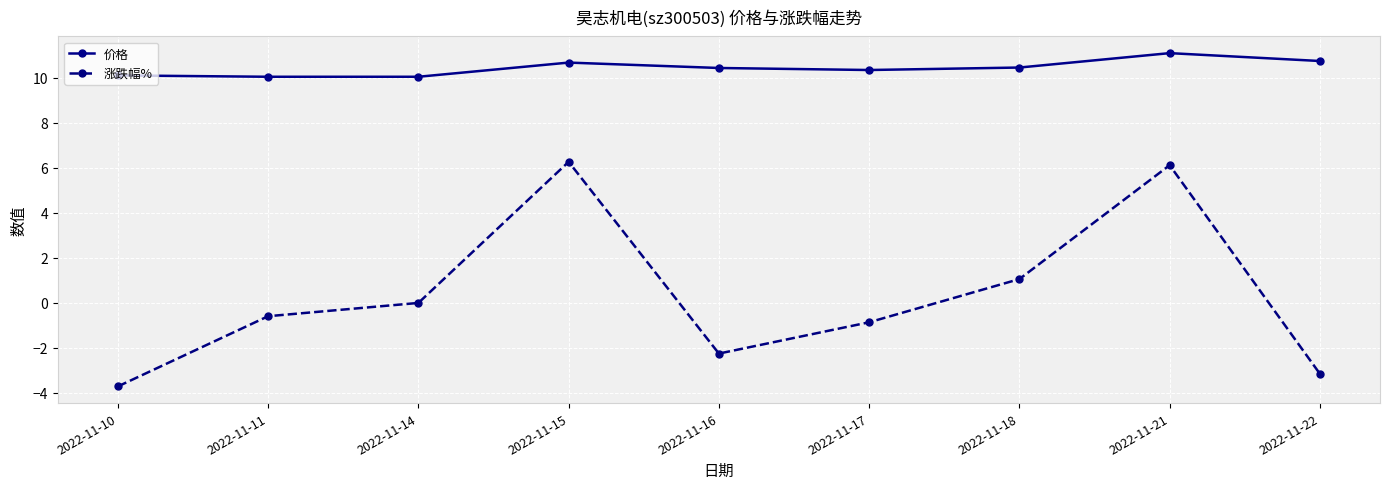

What value does the 涨跌幅% series have at 2022-11-10?

-3.7